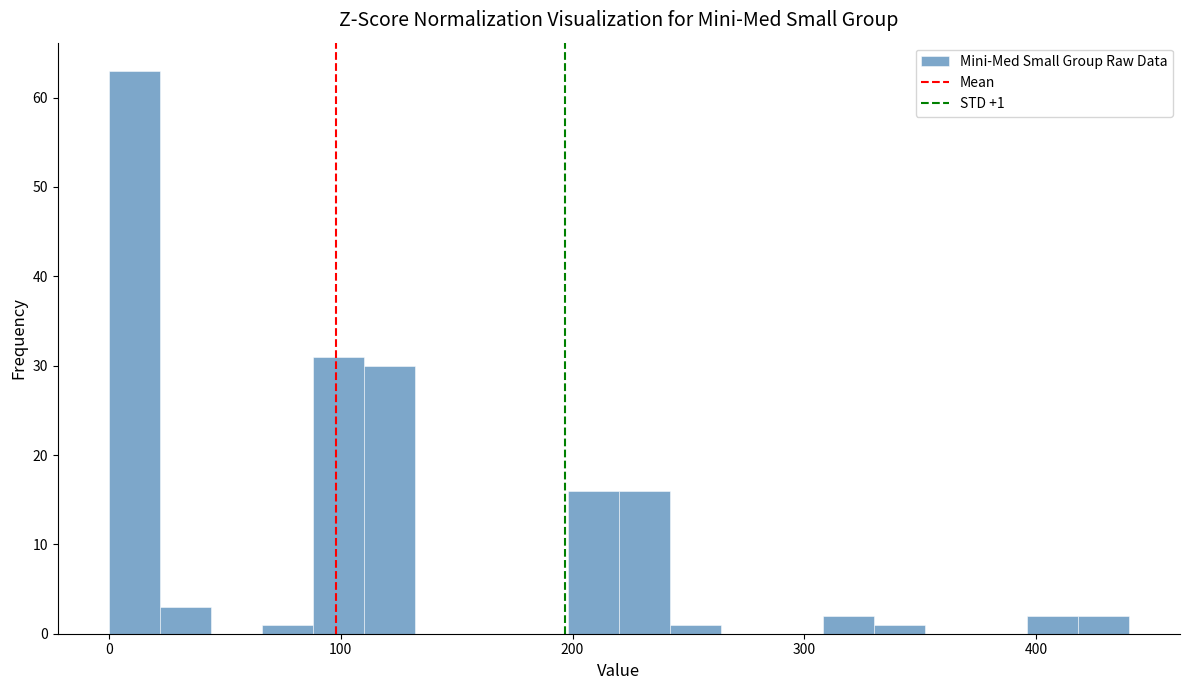

Around what value on the x-axis is the tallest bar? Give the approximate position of its centre, as read against the axis.

10